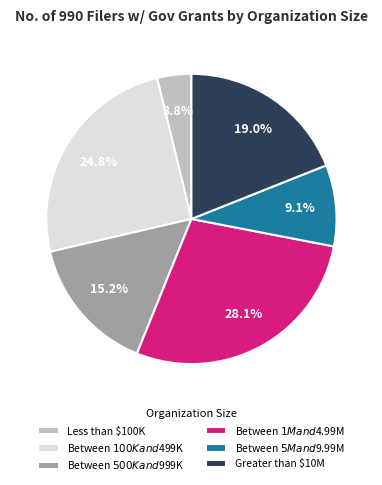

Rank the categories by value from highest to lowest.

Between $1M and $4.99M, Between $100K and $499K, Greater than $10M, Between $500K and $999K, Between $5M and $9.99M, Less than $100K